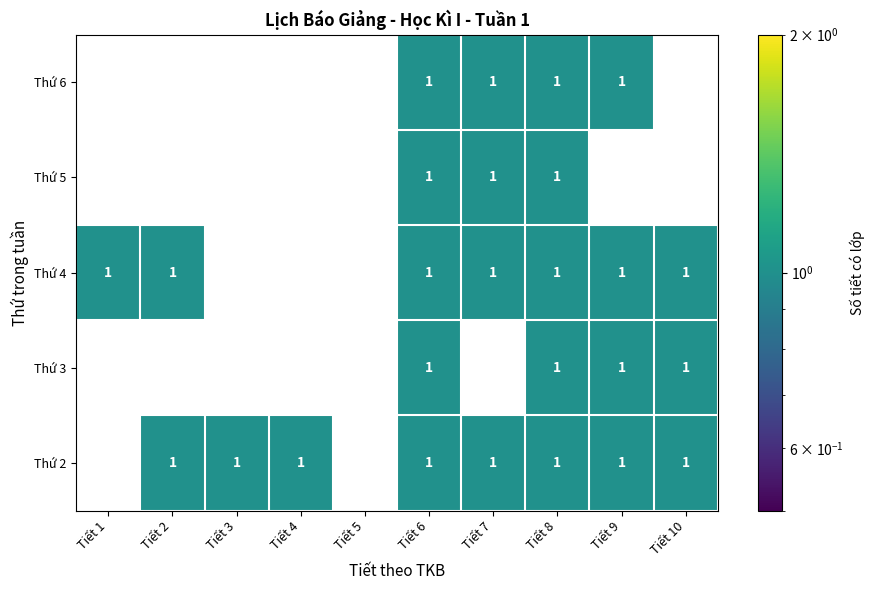

How many Thứ 3 values are between 0 and 1?

10